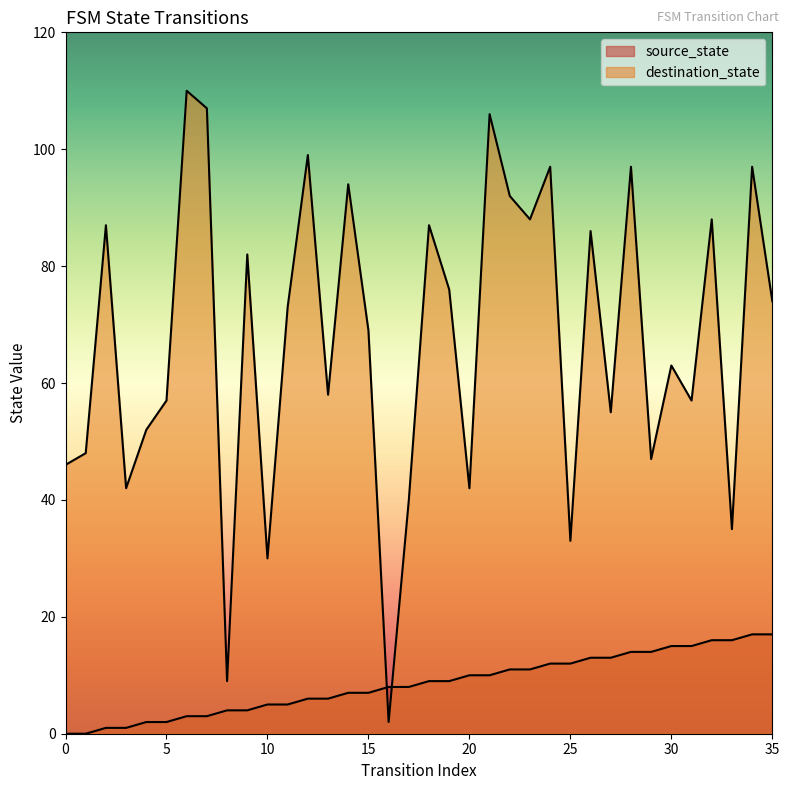

How many values in the destination_state series are below 73?

18